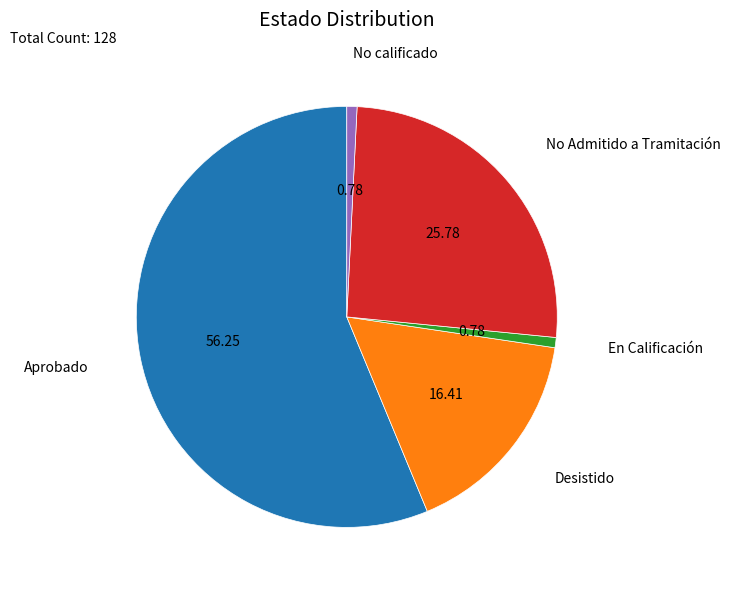

Is there any slice that represents more than half of the pie?

Yes